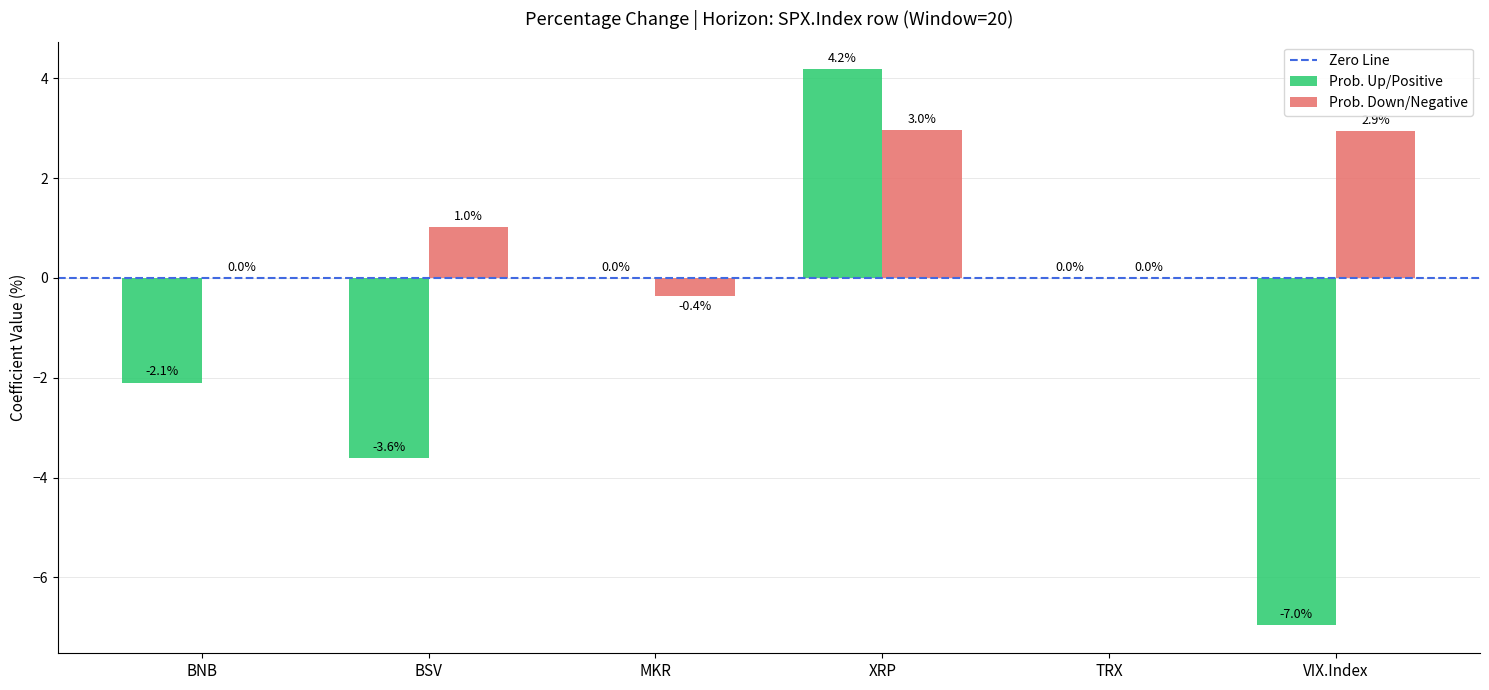

Read the Prob. Up/Positive value at VIX.Index.

-7.0